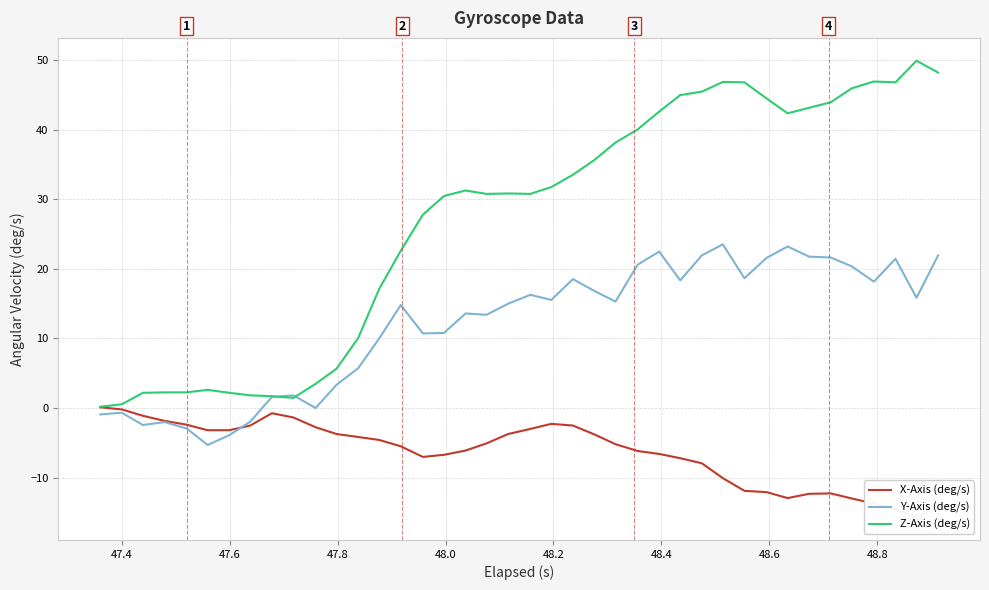

Reading left to right, transcribe all the data shown in this chart.

X-Axis (deg/s): 0.1	-0.2	-1.1	-1.9	-2.4	-3.2	-3.2	-2.5	-0.8	-1.4	-2.8	-3.7	-4.2	-4.6	-5.5	-7.0	-6.7	-6.1	-5.1	-3.7	-3.0	-2.3	-2.5	-3.8	-5.2	-6.2	-6.6	-7.2	-8.0	-10.1	-11.9	-12.1	-13.0	-12.3	-12.3	-13.0	-13.7	-14.5	-15.7	-13.7
Y-Axis (deg/s): -0.9	-0.7	-2.5	-2.0	-2.9	-5.3	-3.9	-2.0	1.6	1.8	-0.0	3.3	5.7	10.0	14.8	10.7	10.8	13.6	13.4	15.0	16.3	15.5	18.5	16.8	15.3	20.6	22.5	18.3	21.9	23.5	18.6	21.6	23.2	21.8	21.6	20.4	18.2	21.5	15.8	21.9
Z-Axis (deg/s): 0.2	0.5	2.2	2.2	2.2	2.6	2.2	1.8	1.7	1.4	3.5	5.7	10.0	17.1	22.6	27.8	30.5	31.3	30.8	30.8	30.8	31.8	33.5	35.7	38.2	40.0	42.6	45.0	45.5	46.9	46.8	44.5	42.4	43.2	43.9	46.0	46.9	46.8	49.9	48.2